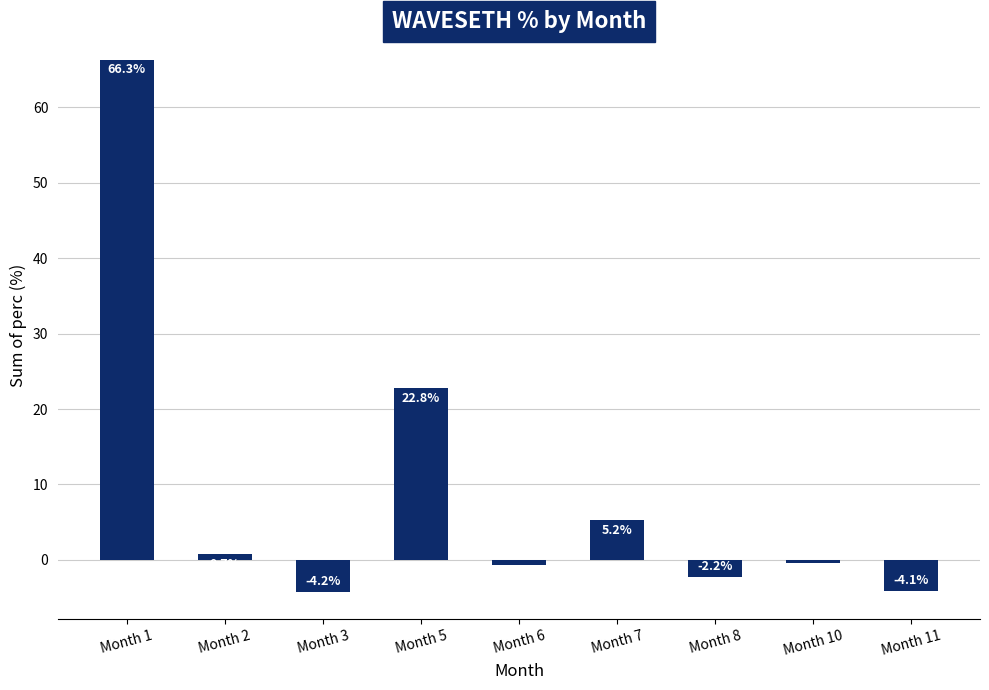

Where is the data nearest to the value 31?

Month 5